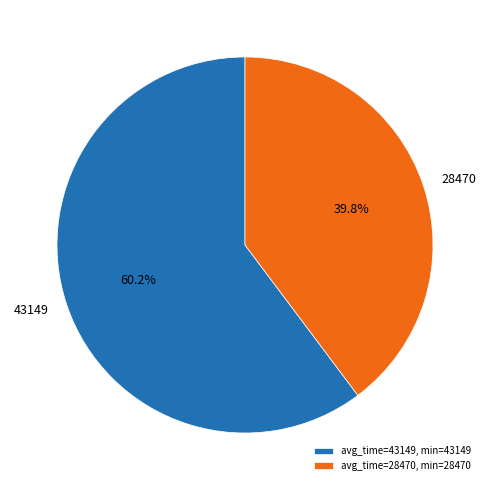

Which has a higher value, 43149 or 28470?

43149